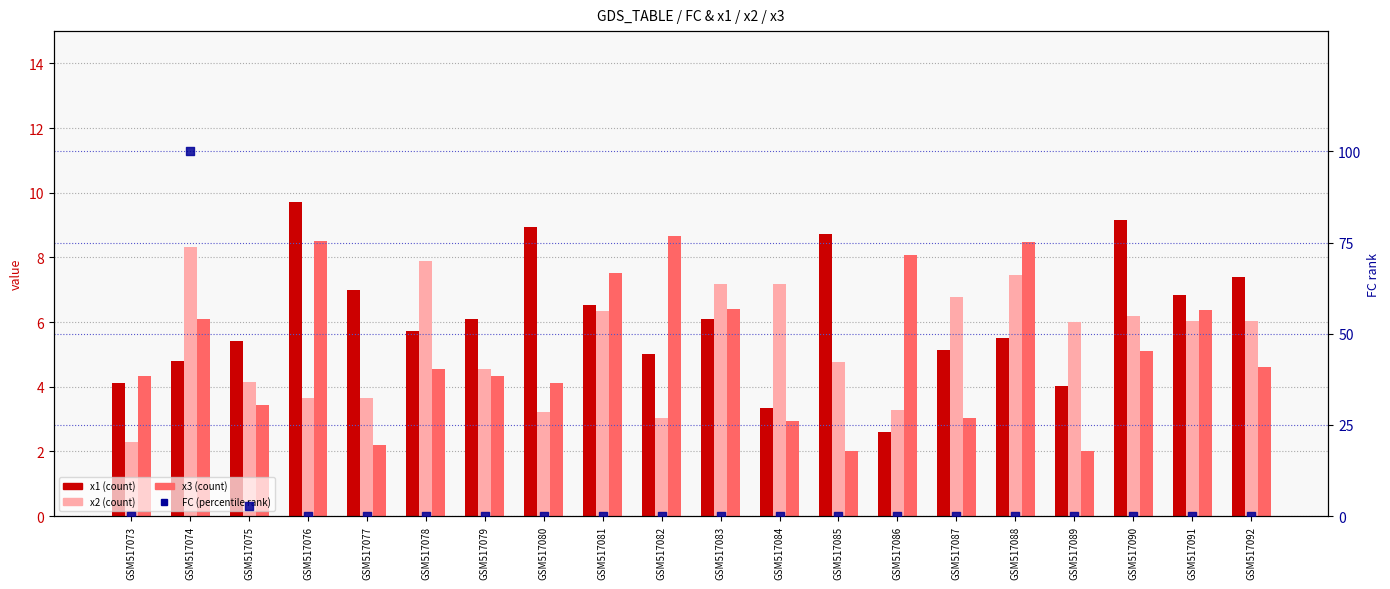

Which series contains the lowest Y value?

FC (percentile)